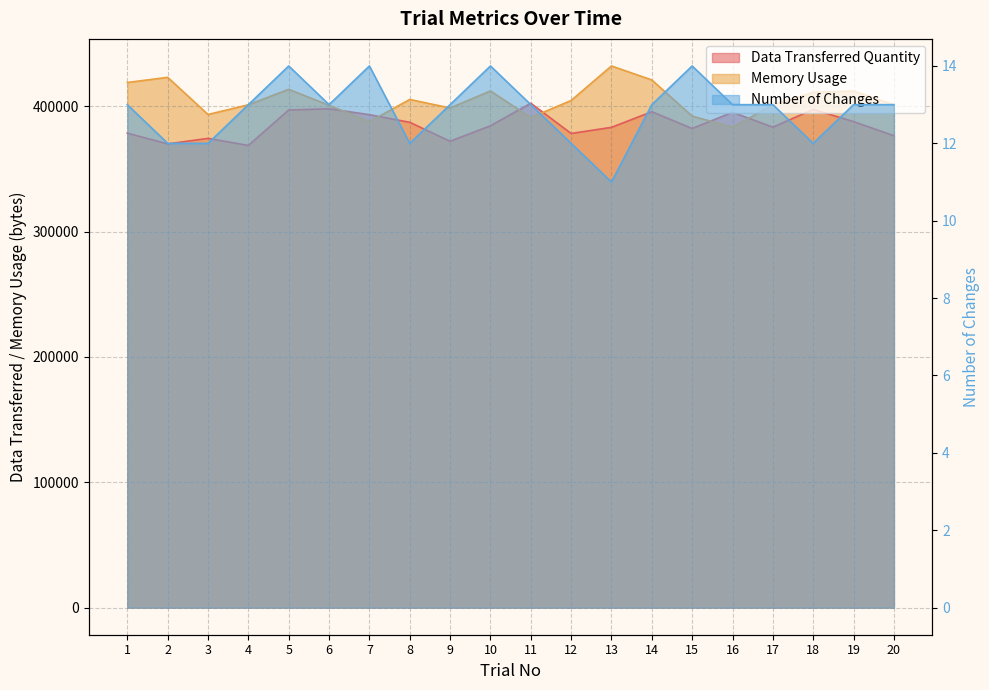

Which category has the lowest value in the Data Transferred Quantity series?

4